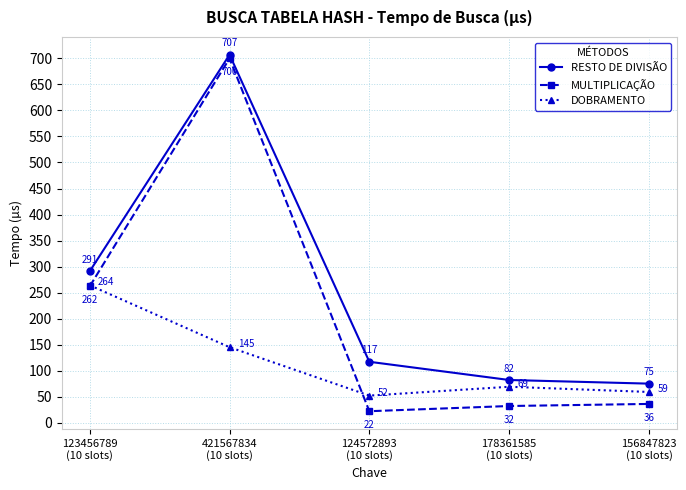

The value of DOBRAMENTO at 123456789
(10 slots) is 356. True or false?

False